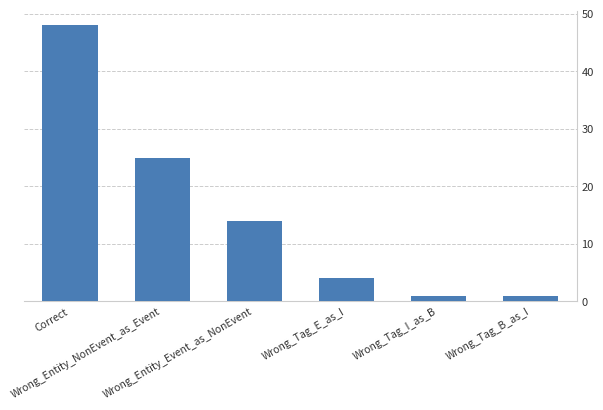

Which label corresponds to the largest value in the chart?

Correct